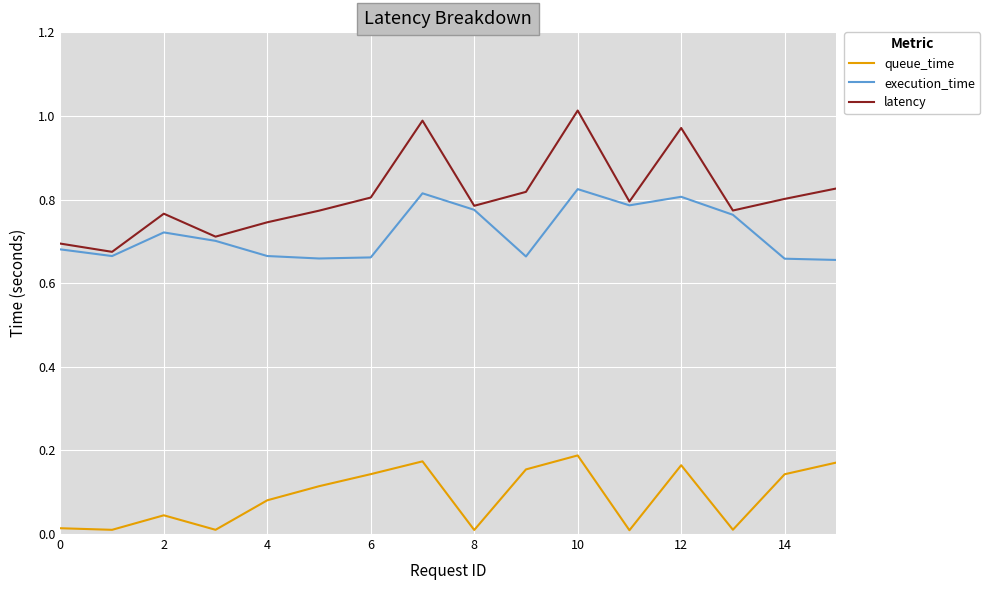

At how many categories does at least one series exceed 0?

16